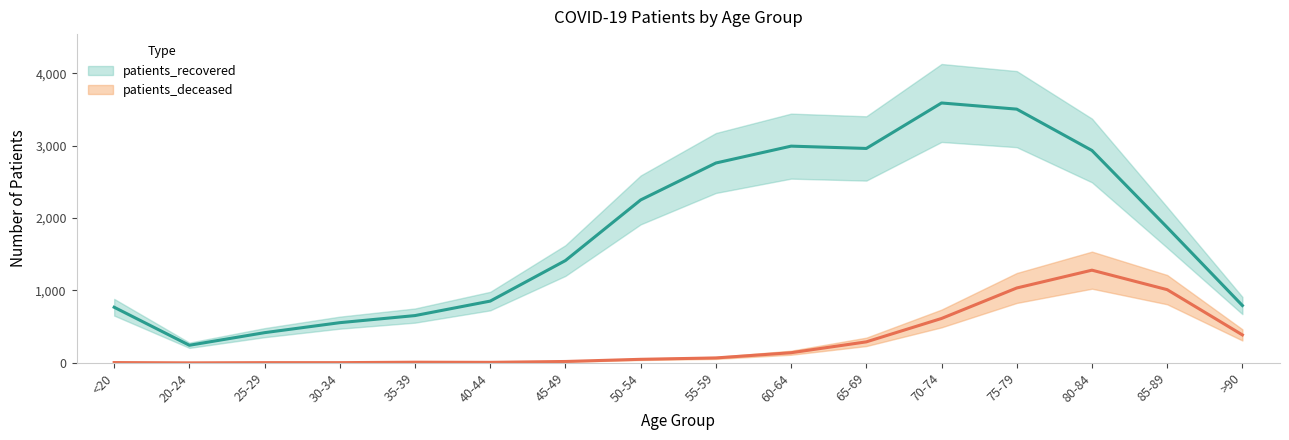

What is the sum of all patients_recovered values?

28555